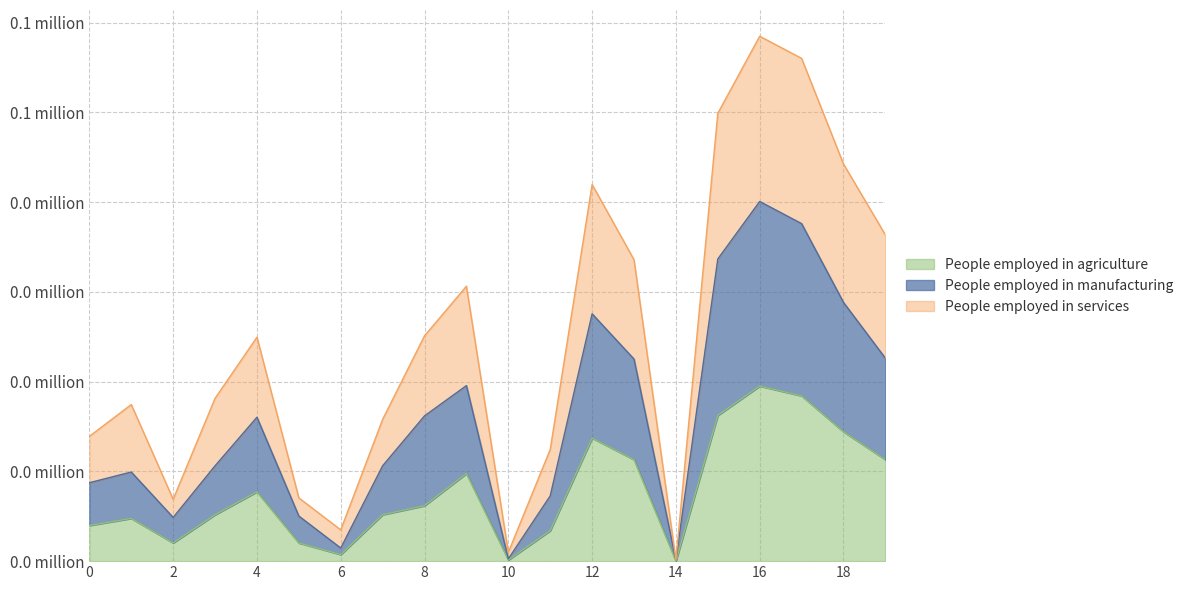

Is the value of People employed in agriculture at 3 greater than the value of People employed in services at 9?

No